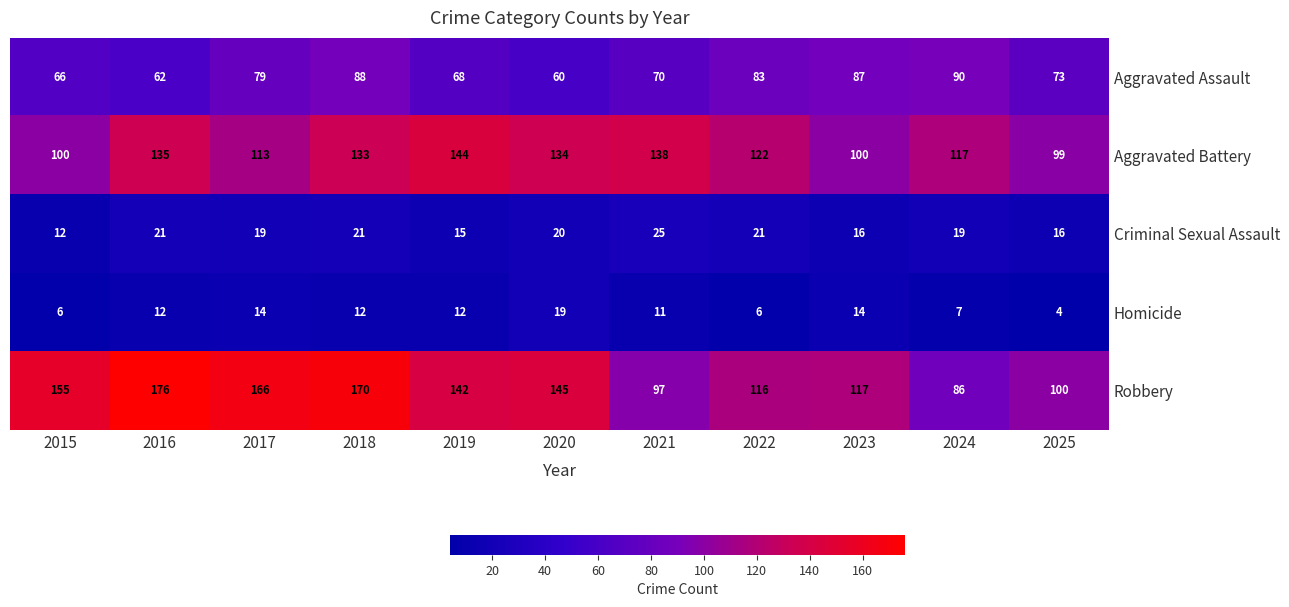

What is the average value of the Robbery series?

134